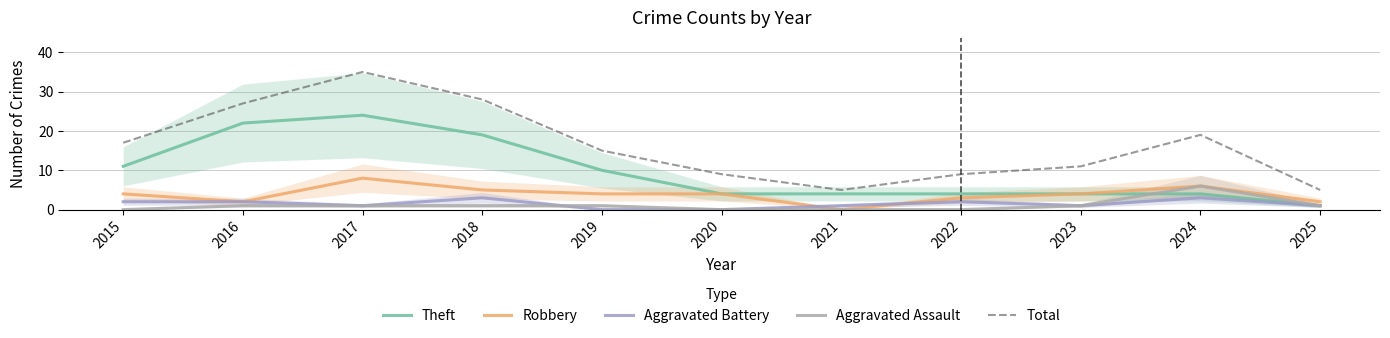

Which category has the highest value across all series?

2017